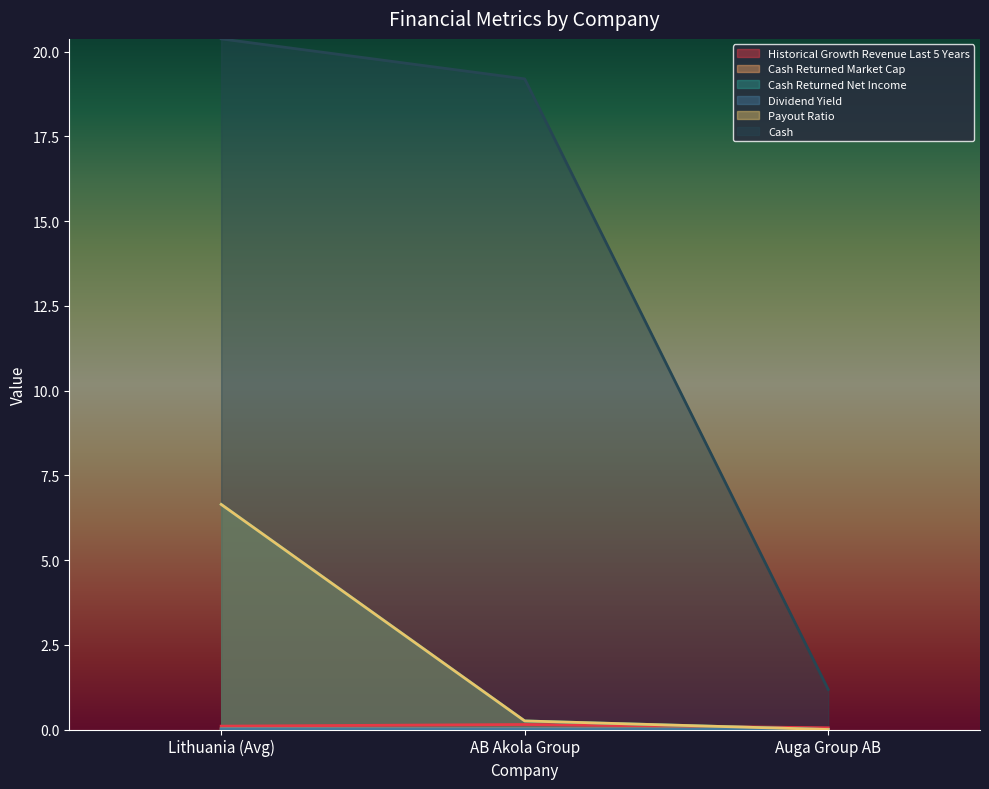

Is the value of cash at Lithuania (Avg) greater than the value of cash_returned_net_income at Lithuania (Avg)?

Yes